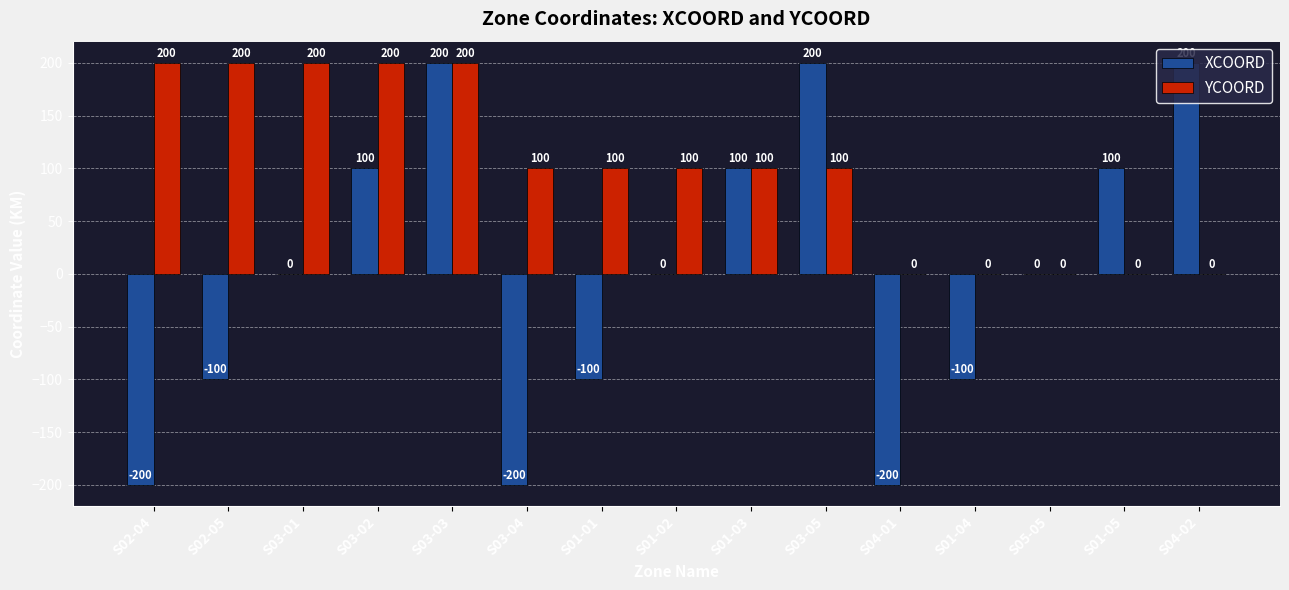

What is the sum of the YCOORD values at S02-04 and S01-01?

300